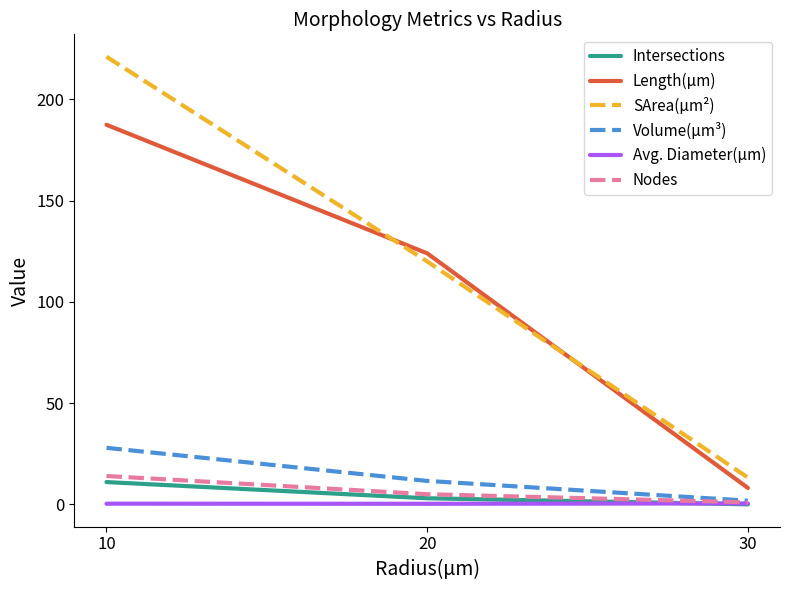

How many values in the SArea(µm²) series are below 119?

1